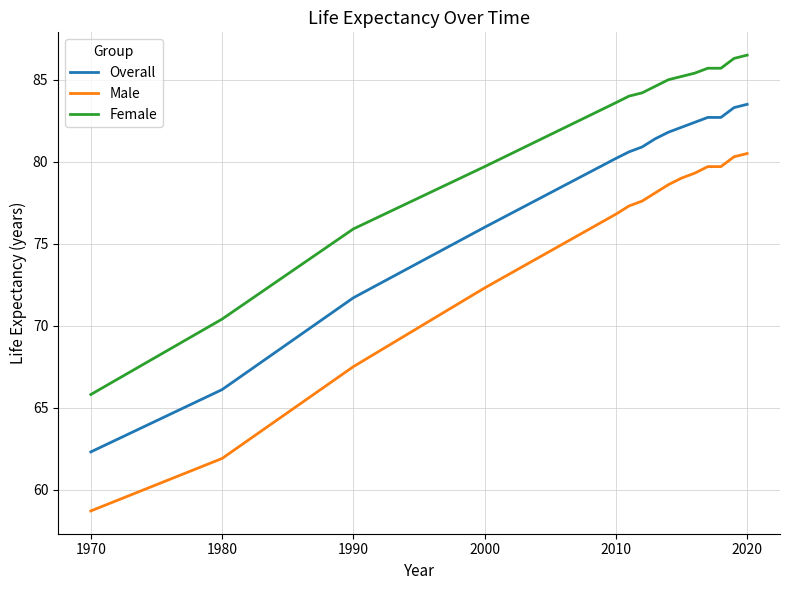

True or false: Male and Female cross at least once.

False